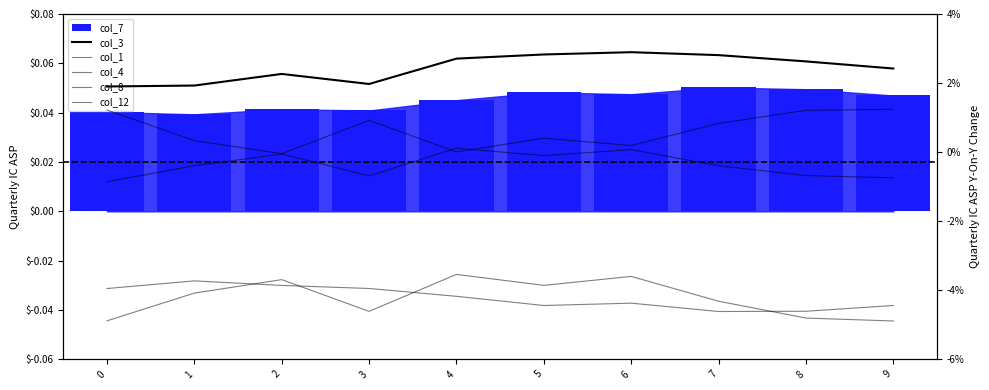

How many groups of bars are there?

10